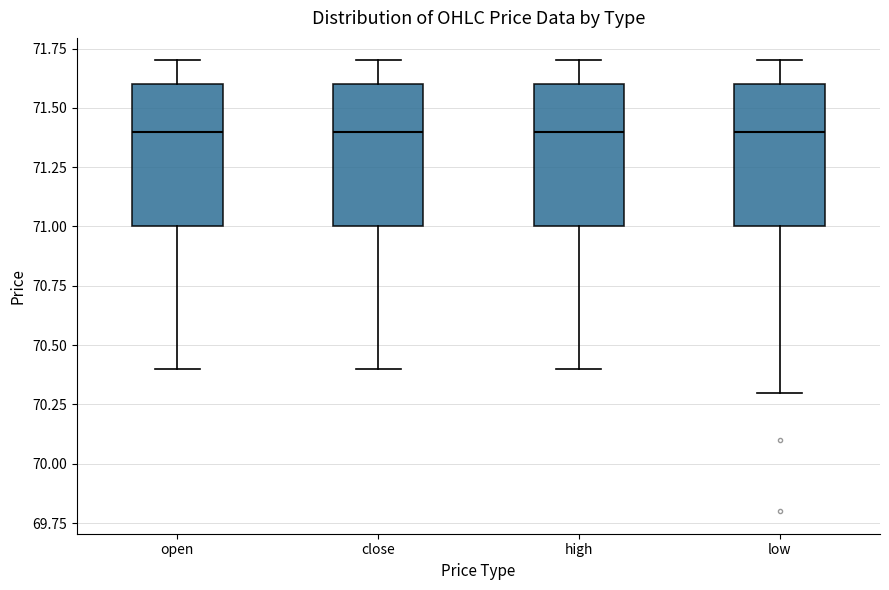

Reading left to right, read every box against the y-axis: the position of its median line, the range the box covers, and the ends of its whiskers. The values are not printed on the chart, so give them approximately, as read against the axis.

open: median 71.4, box 71.0 to 71.6, whiskers 70.4 to 71.7
close: median 71.4, box 71.0 to 71.6, whiskers 70.4 to 71.7
high: median 71.4, box 71.0 to 71.6, whiskers 70.4 to 71.7
low: median 71.4, box 71.0 to 71.6, whiskers 70.3 to 71.7